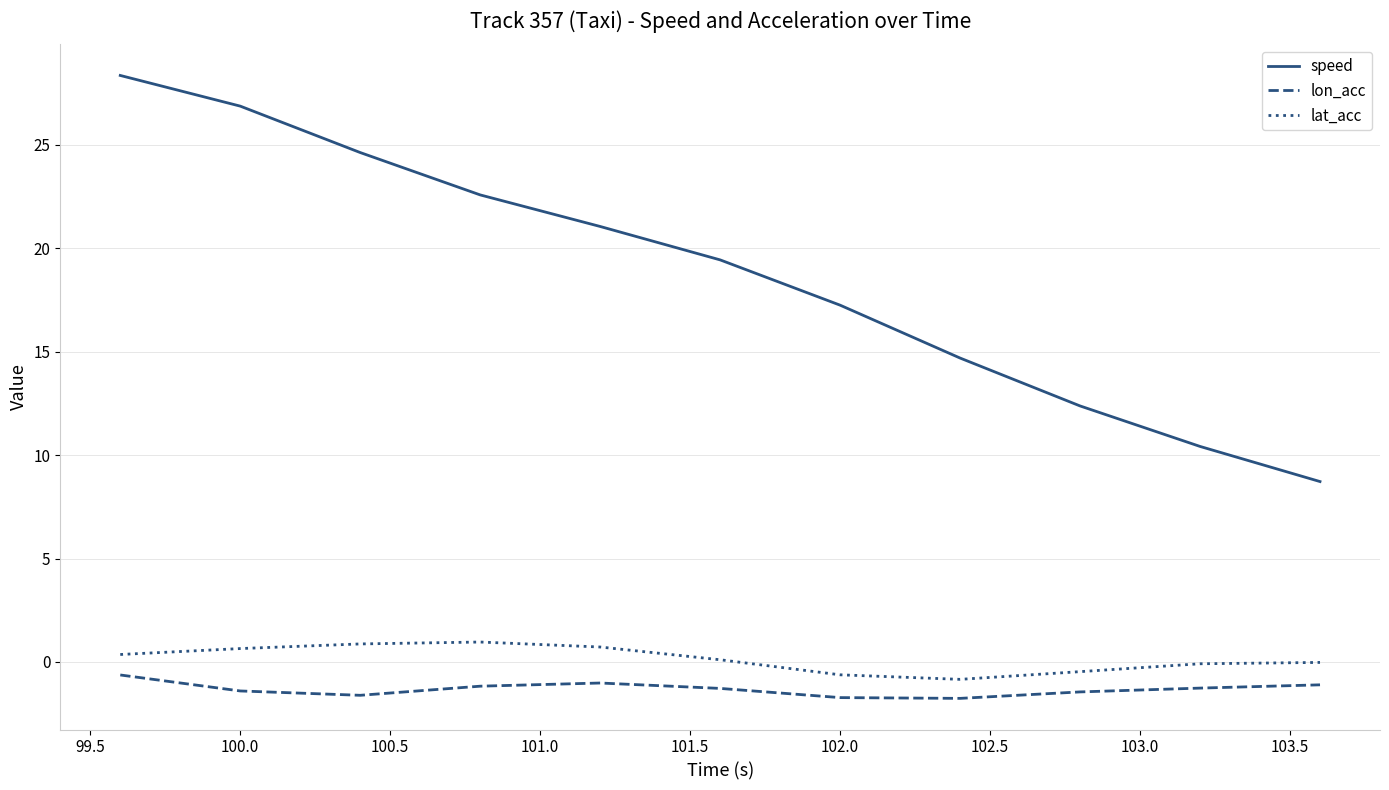

Which series has the largest range (max minus min)?

speed